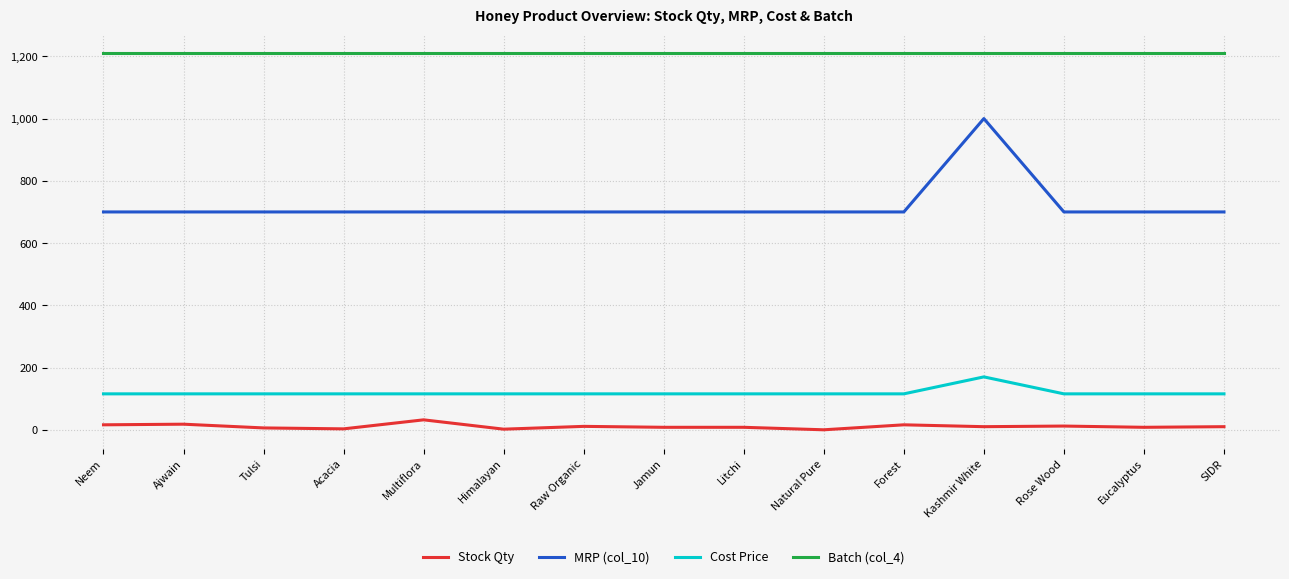

True or false: Batch (col_4) and Stock Qty cross at least once.

False